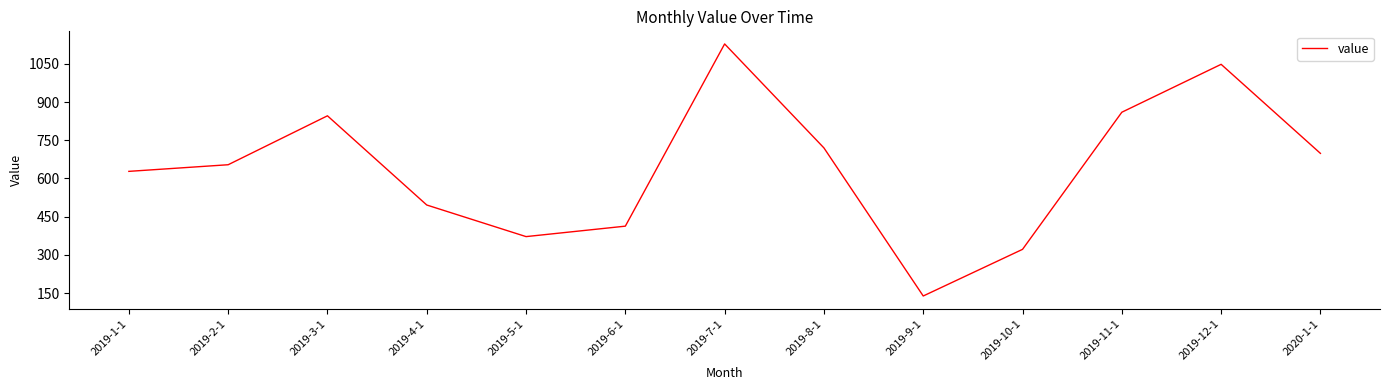

What is the difference between the values at 2019-12-1 and 2019-5-1?

676.0